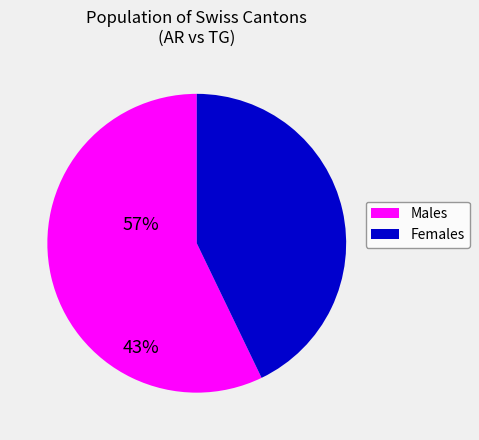

Is there any slice that represents more than half of the pie?

Yes